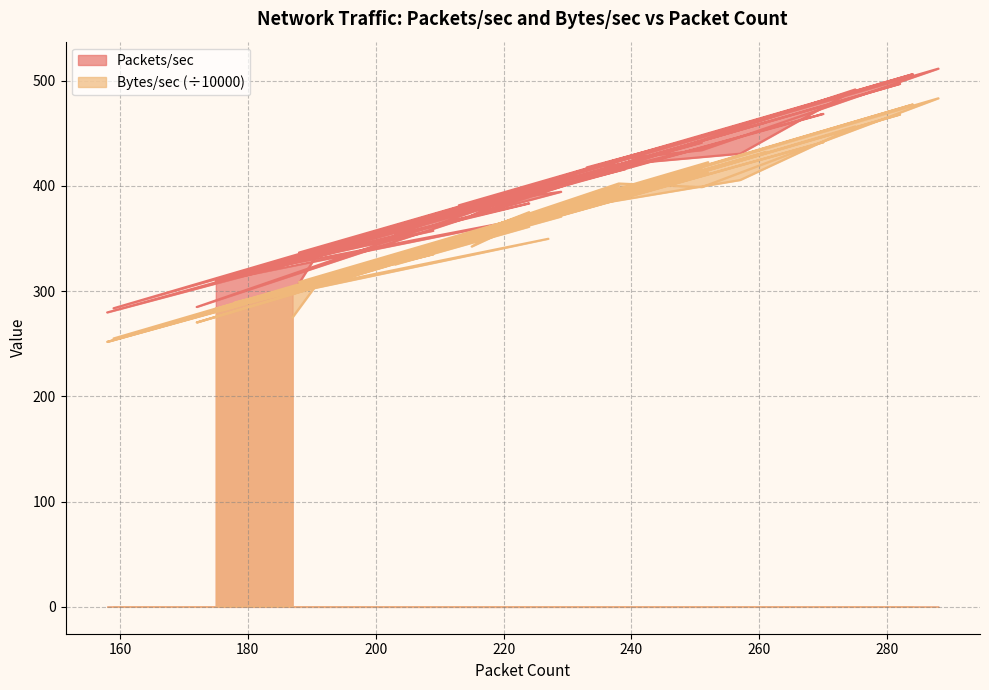

What is the average value of the Bytes/sec series?

360.3